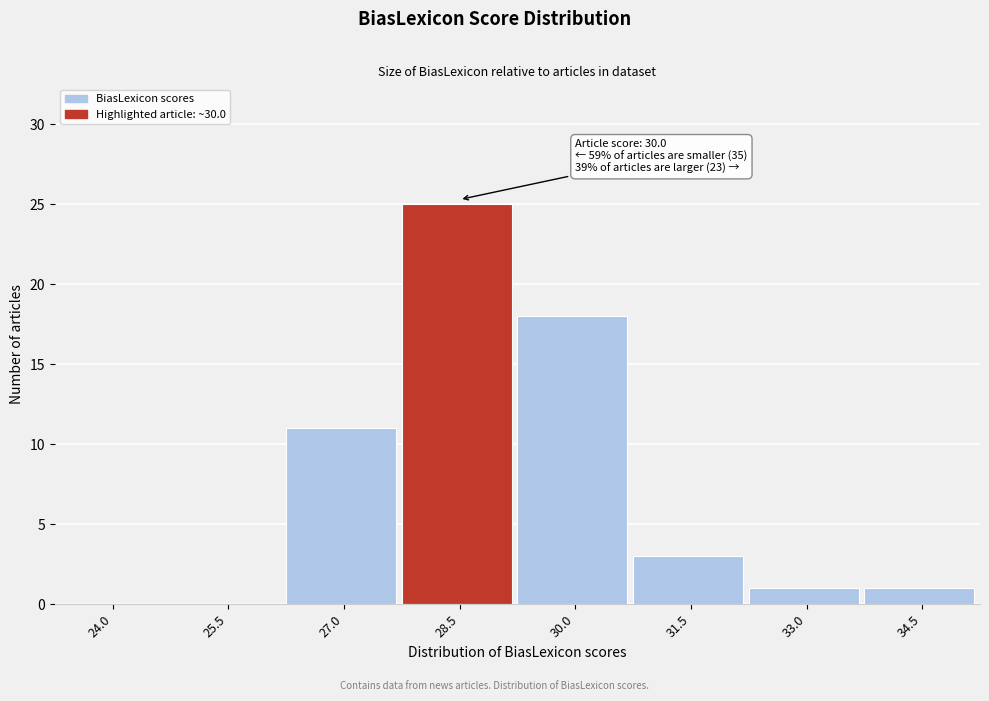

Reading left to right, extract all data points from this chart.

24.0=0	25.5=0	27.0=11	28.5=25	30.0=18	31.5=3	33.0=1	34.5=1